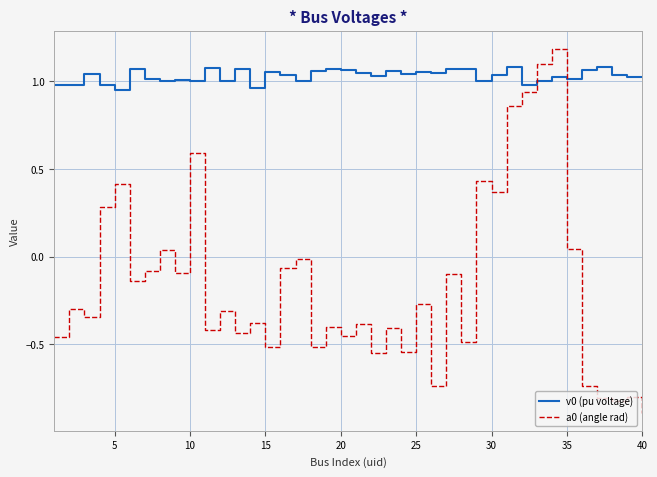

What is the minimum value shown in the chart?

-0.9